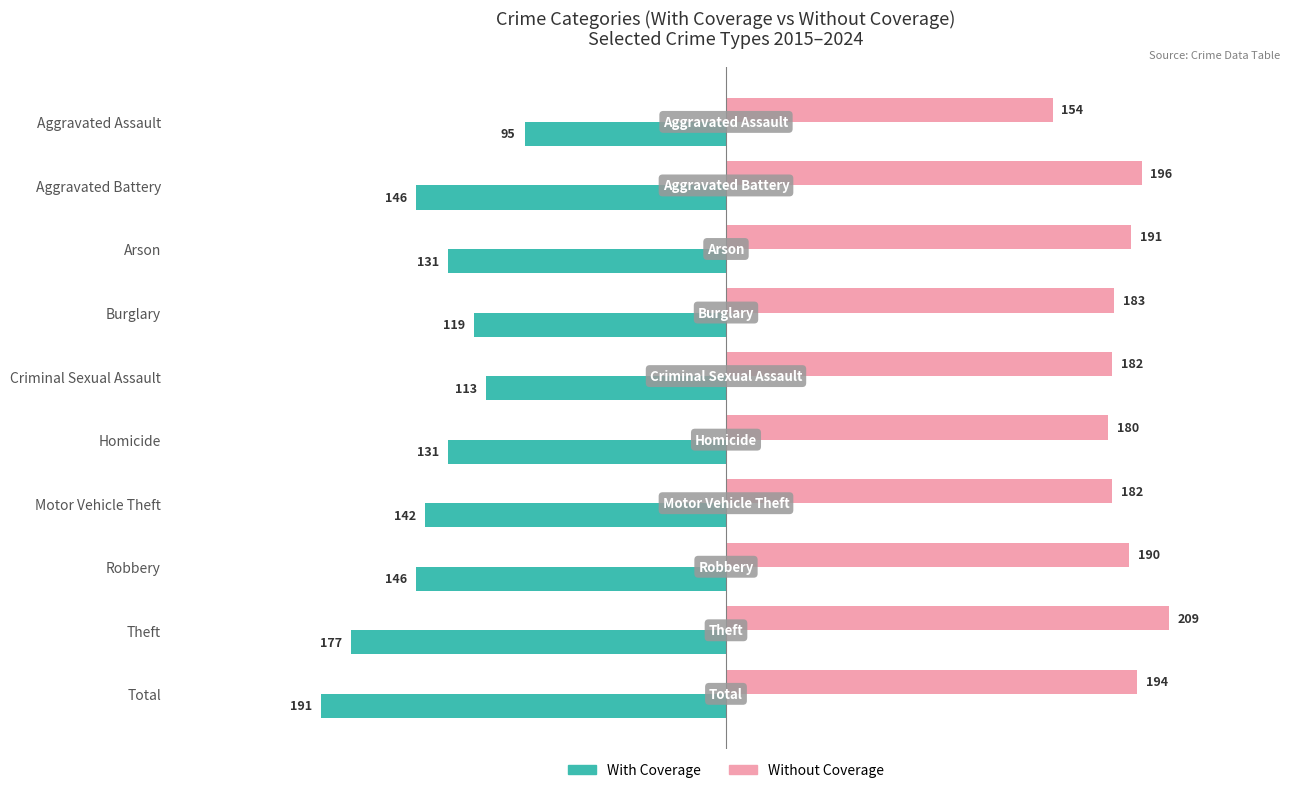

Which category has the lowest value in the With Coverage series?

Total